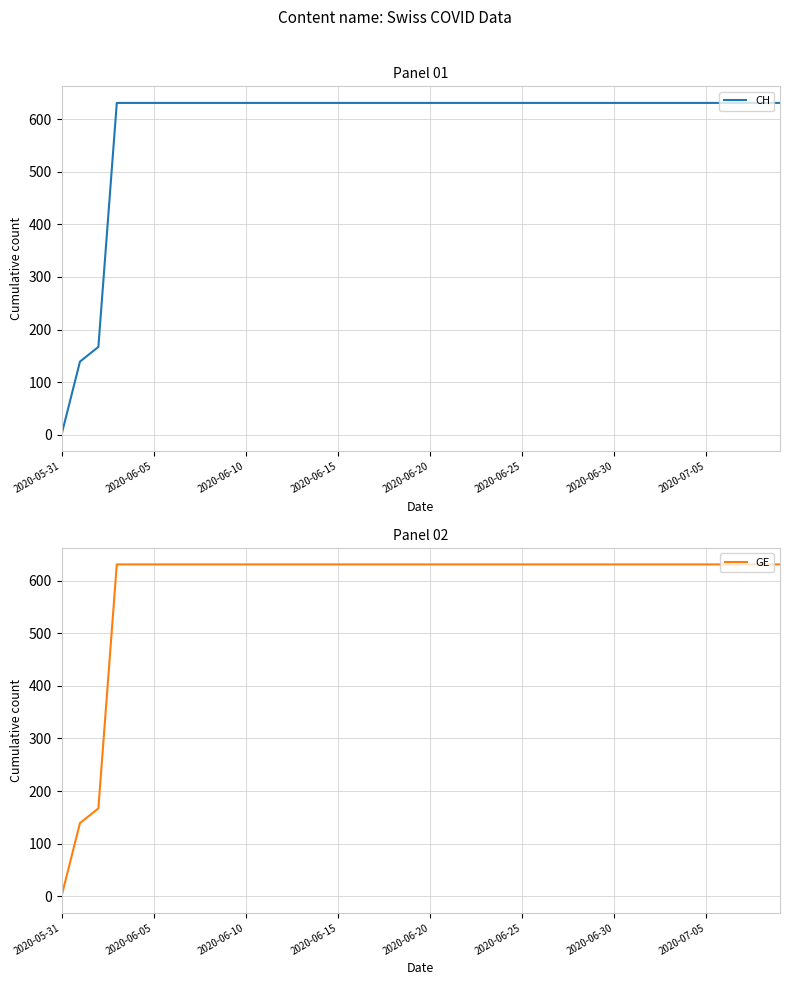

What is the maximum value for CH?

631